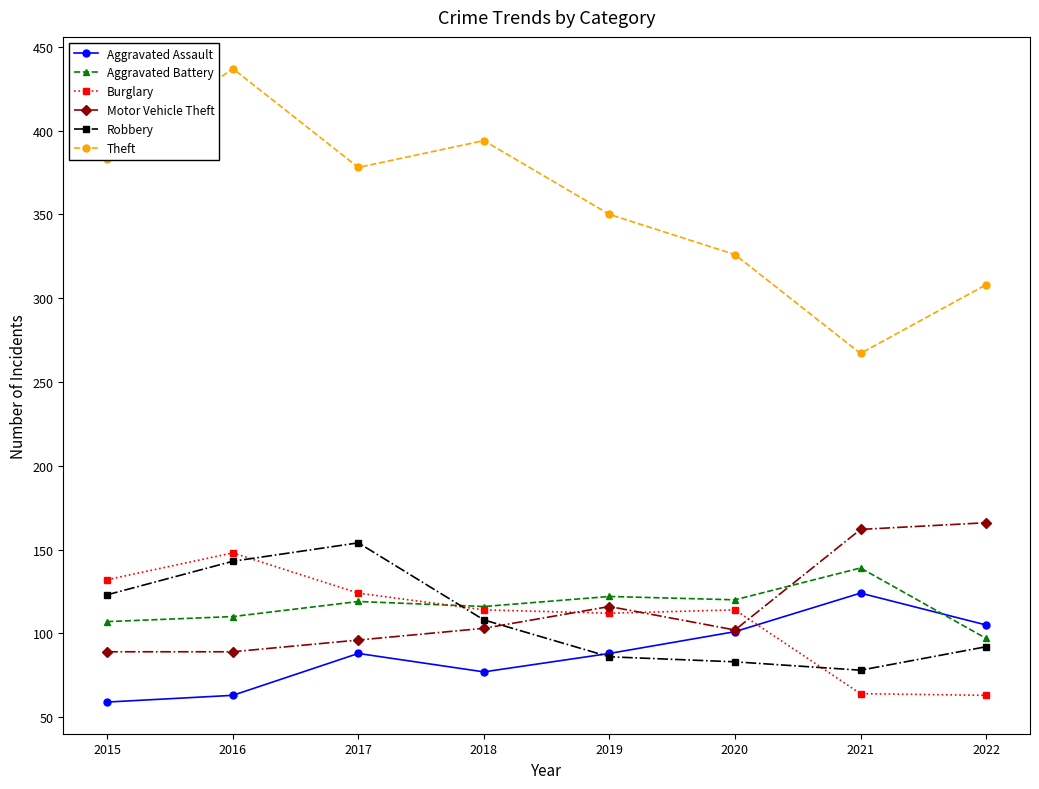

What is the difference between the second highest and second lowest values in the Burglary series?

68